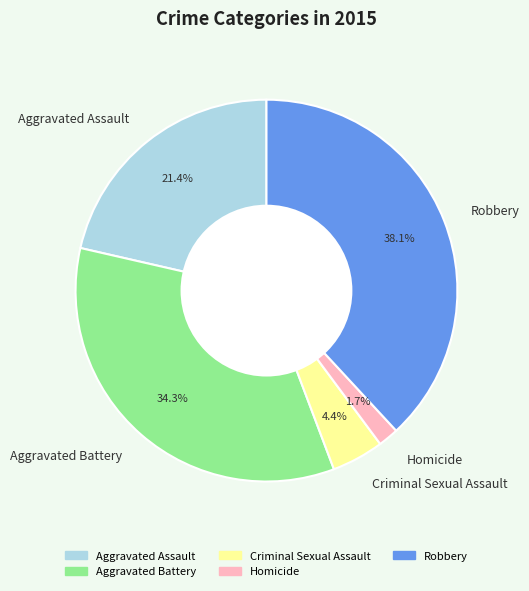

What is the smallest slice in the pie chart?

Homicide